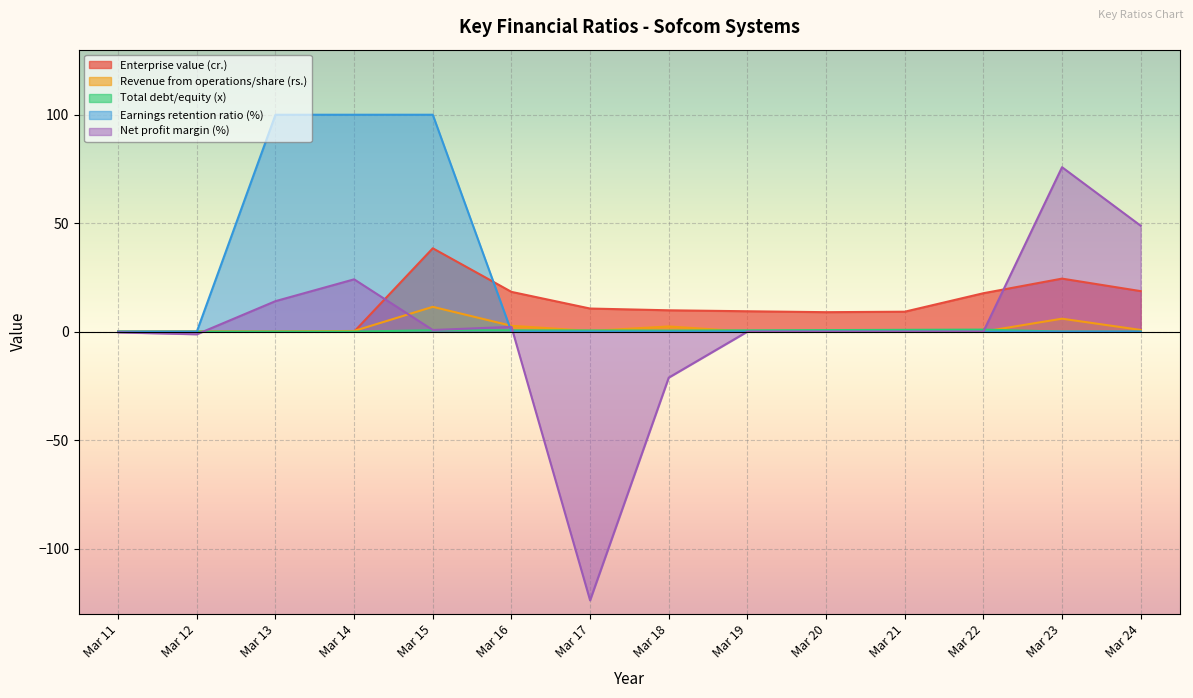

What value does the Revenue from operations/share (rs.) series have at Mar 17?

0.3